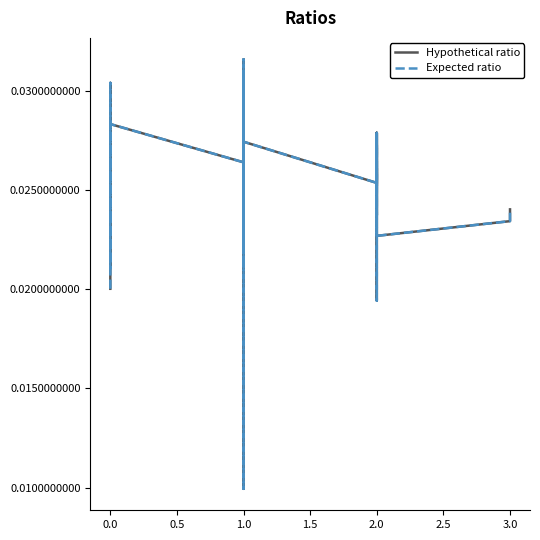

What is the label of the 9th point from the right?

2.0